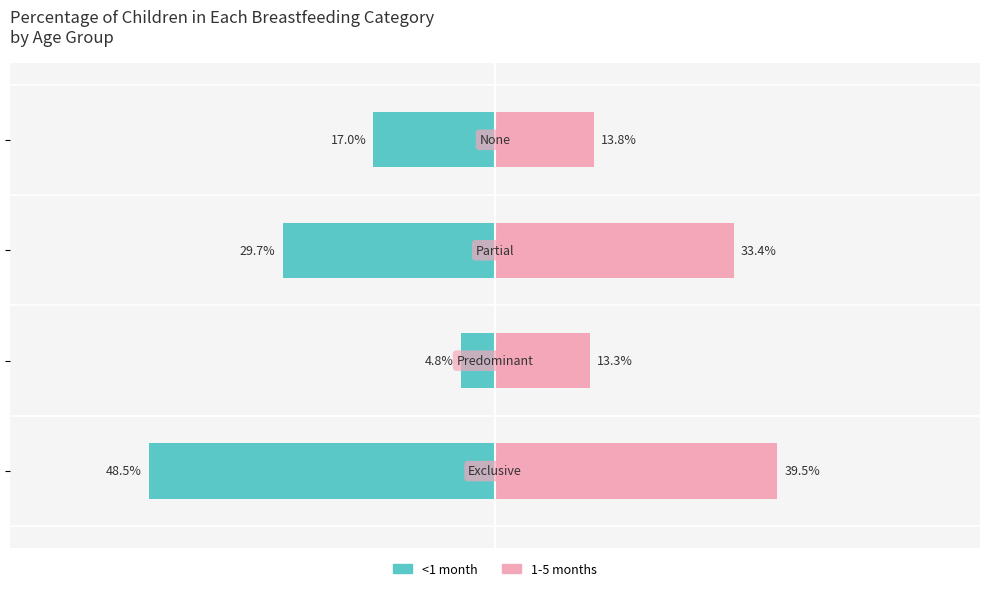

Reading left to right, what are all the values shown in this chart?

<1 month: −80=-48.5	−60=-4.8	−40=-29.7	−20=-17.0
1-5 months: −80=39.5	−60=13.3	−40=33.4	−20=13.8